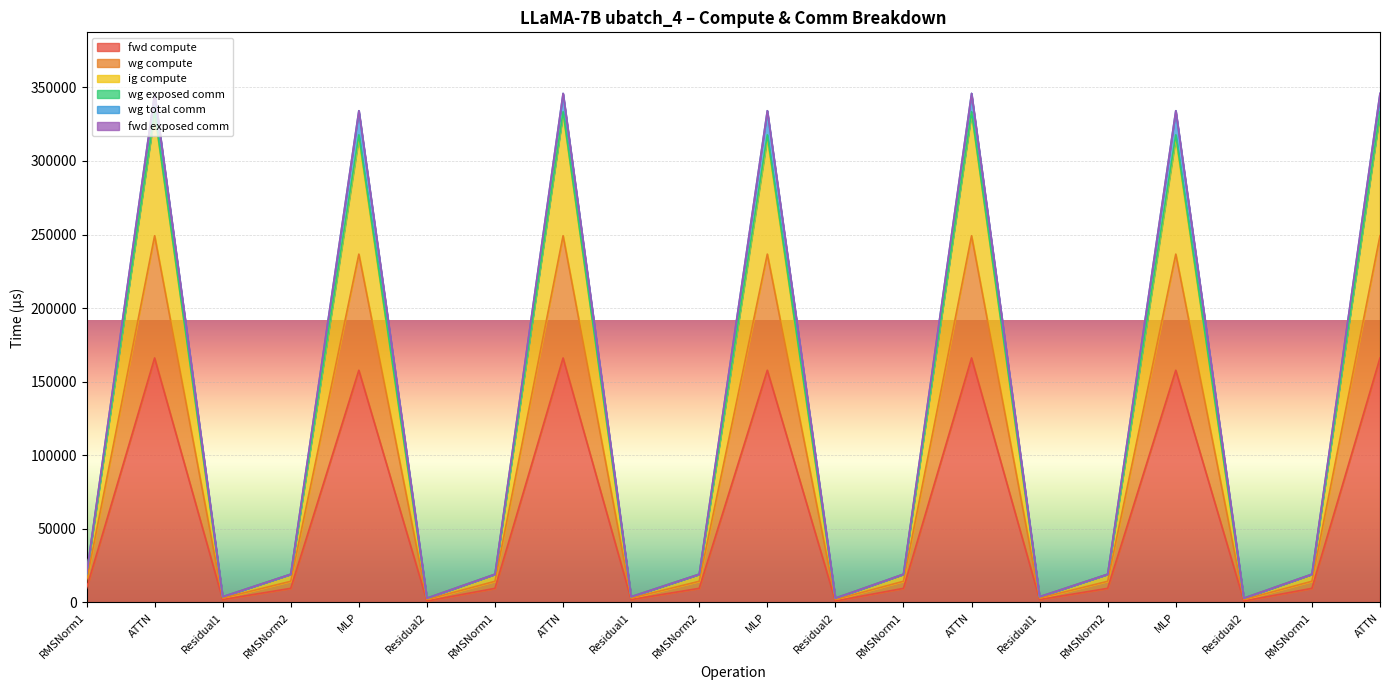

Where is the first local maximum for wg total comm?

ATTN